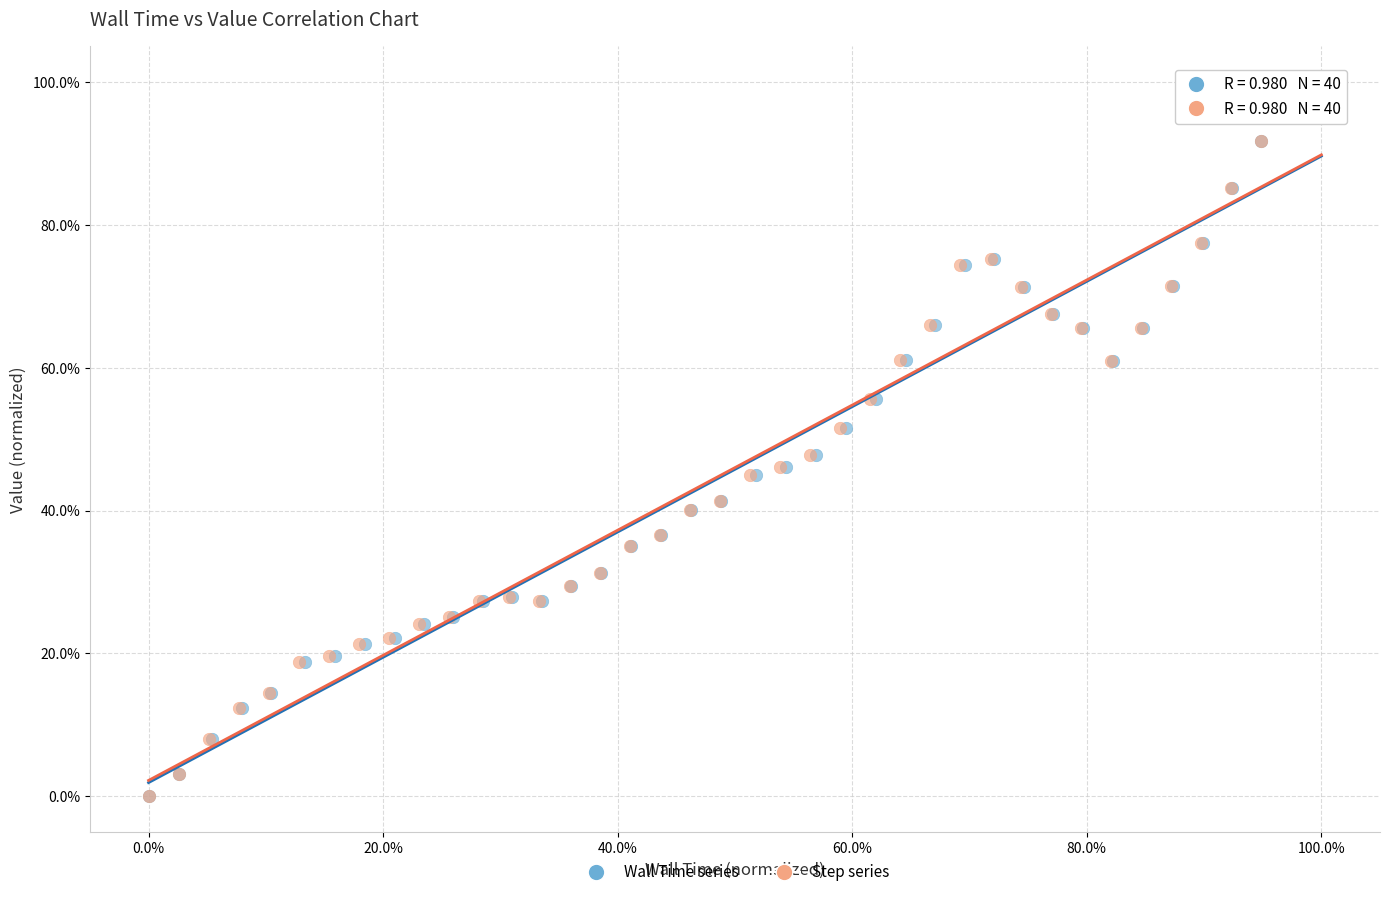

What are all the series names shown in the legend?

Wall Time series, Step series